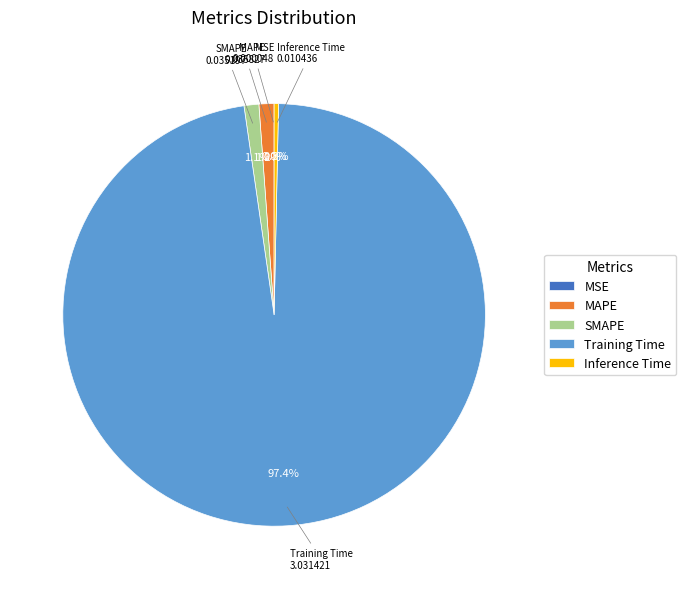

Which has a higher value, Inference Time or MAPE?

MAPE